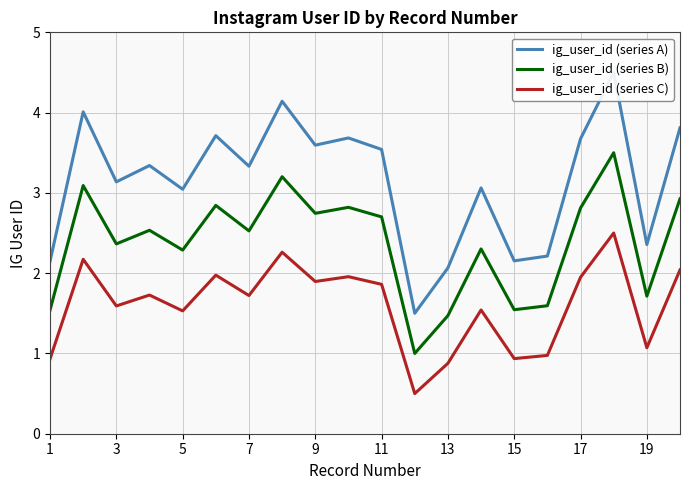

The value of ig_user_id (series B) at 15 is 1.0. True or false?

False